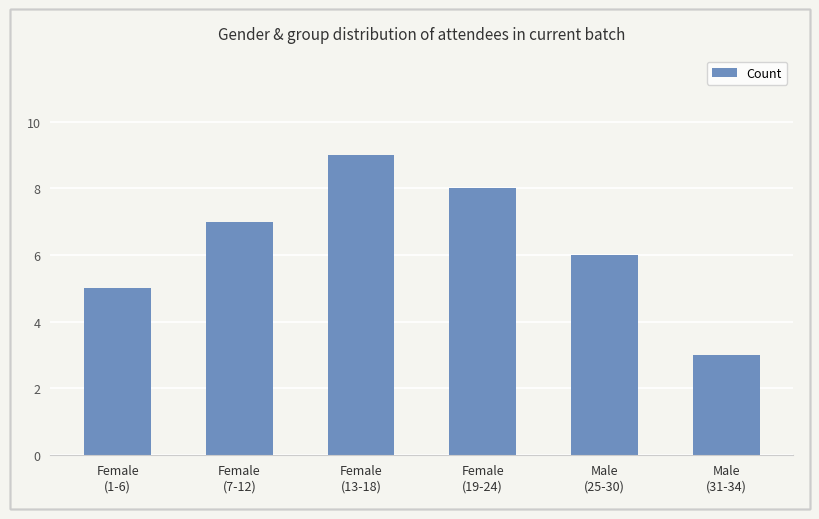

Between Female
(1-6) and Female
(7-12), which is larger?

Female
(7-12)